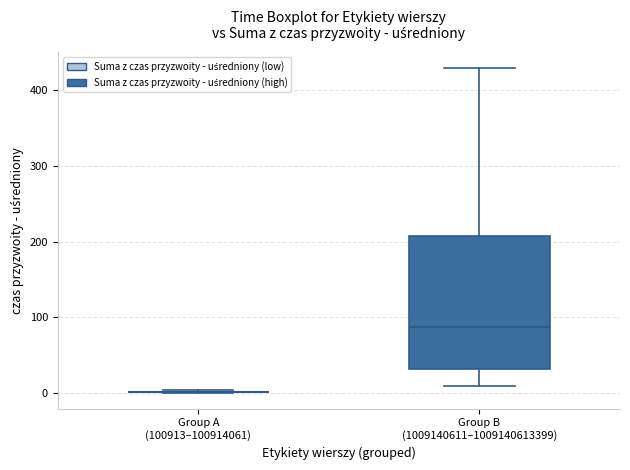

Reading left to right, read every box against the y-axis: the position of its median line, the range the box covers, and the ends of its whiskers. The values are not printed on the chart, so give them approximately, as read against the axis.

Group A (100913–100914061): box collapsed to a line at 0, whiskers 0 to 0
Group B (1009140611–1009140613399): median 90, box 30 to 210, whiskers 10 to 430